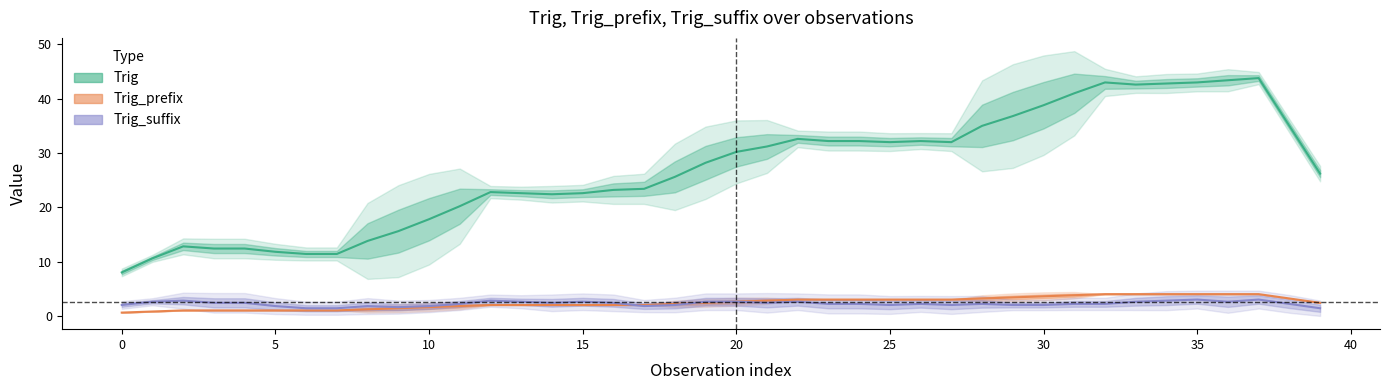

Between 25 and 33, which series saw the biggest shift?

Trig